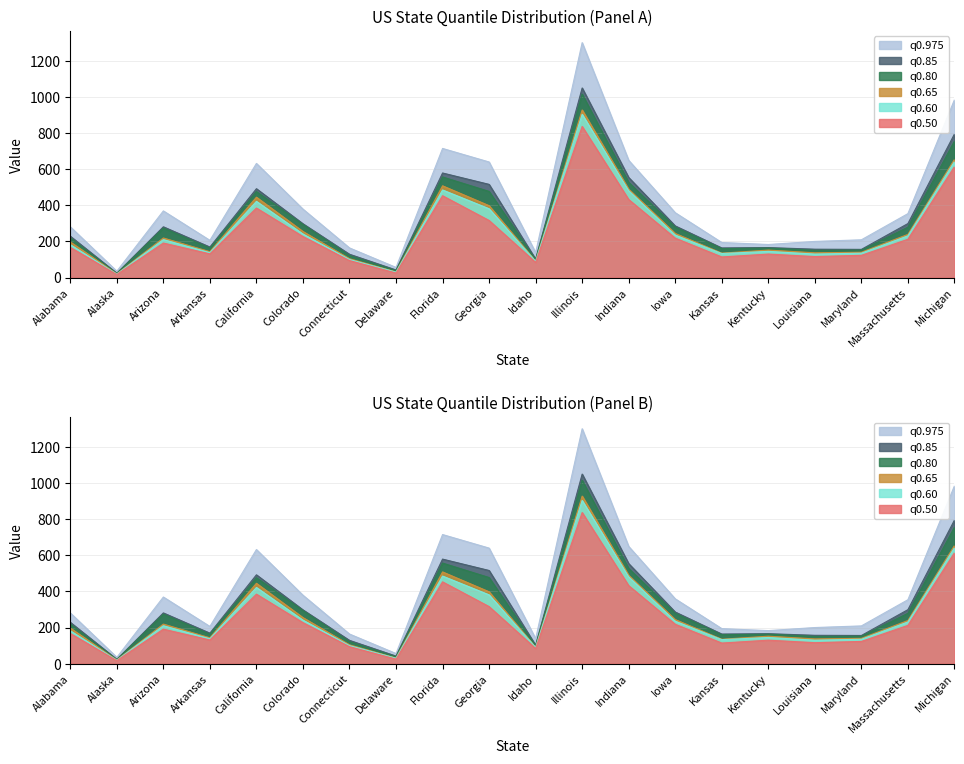

True or false: 0.65 has more than 2 interior local peaks.

True